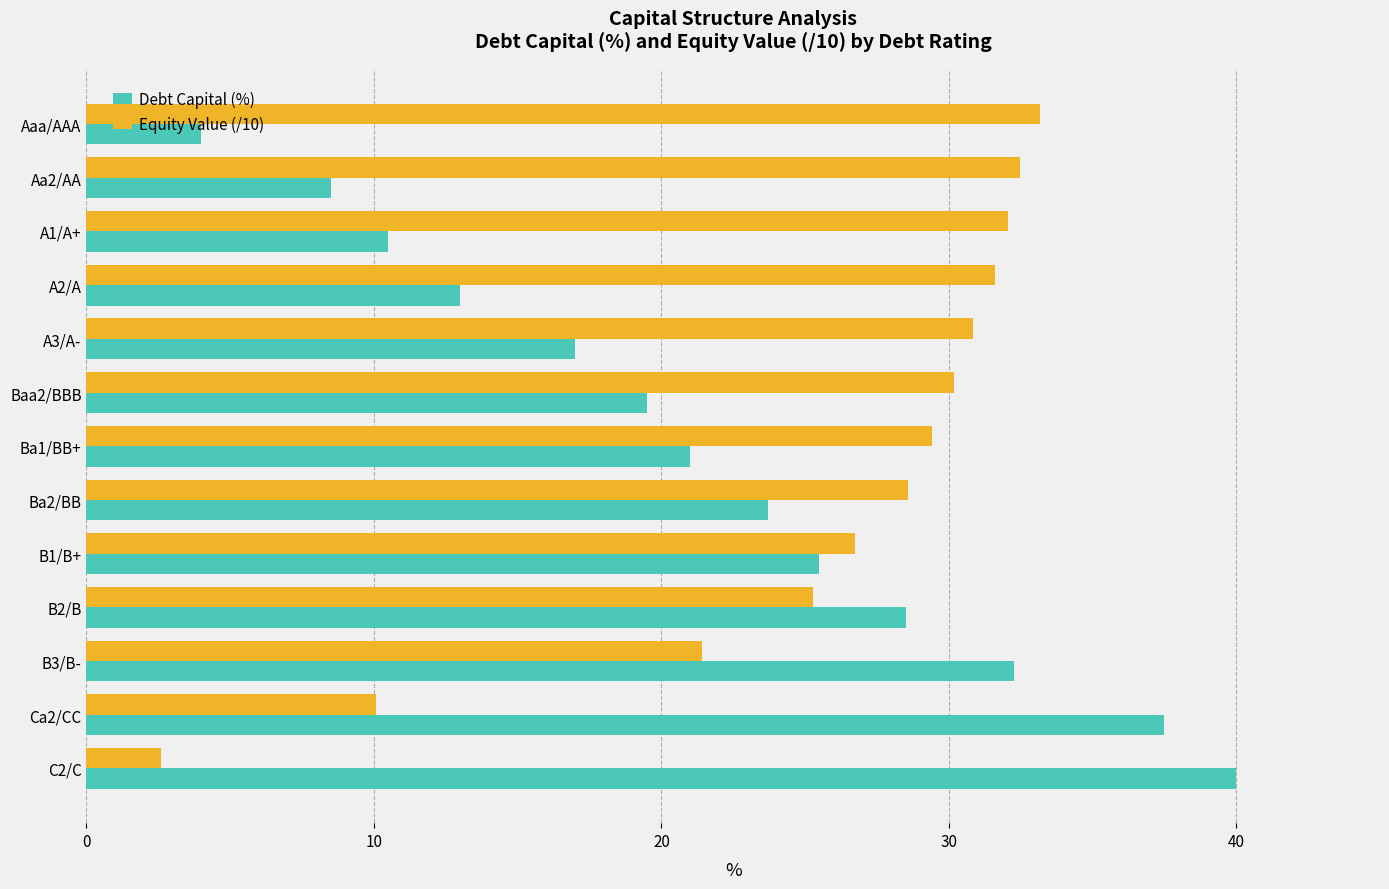

What is the maximum value shown in the chart?

40.0